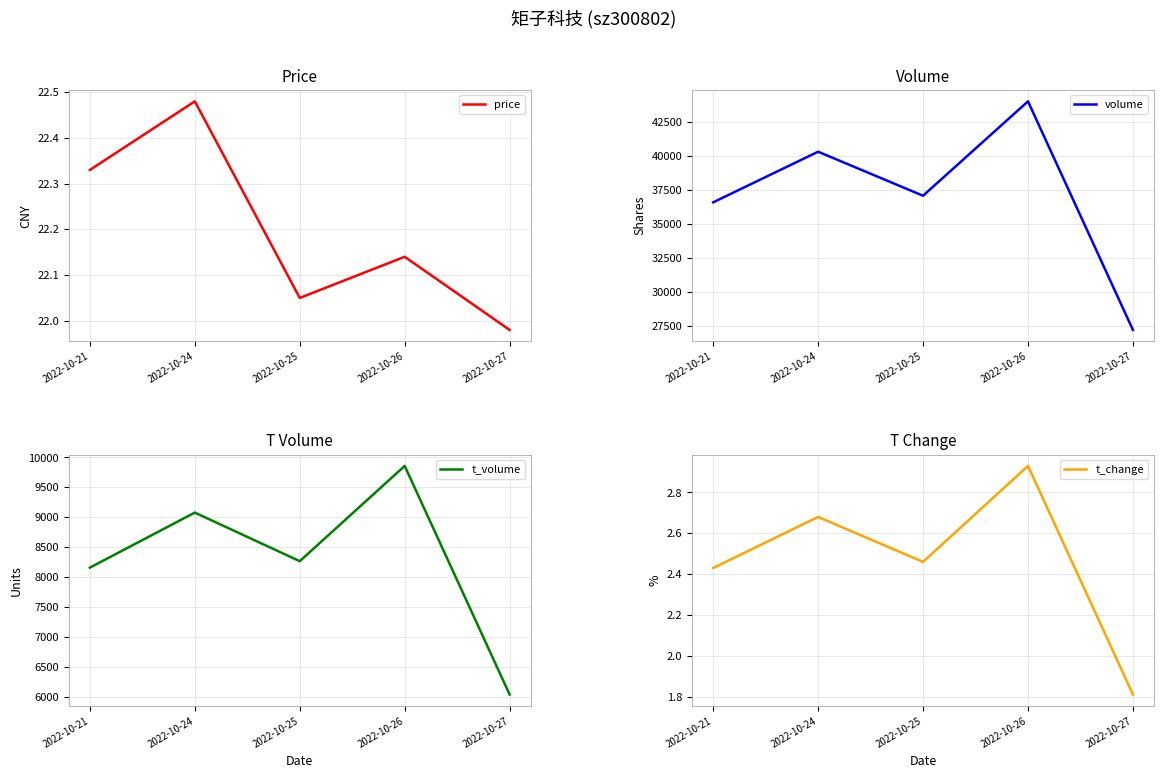

How many lines are shown in the chart?

4